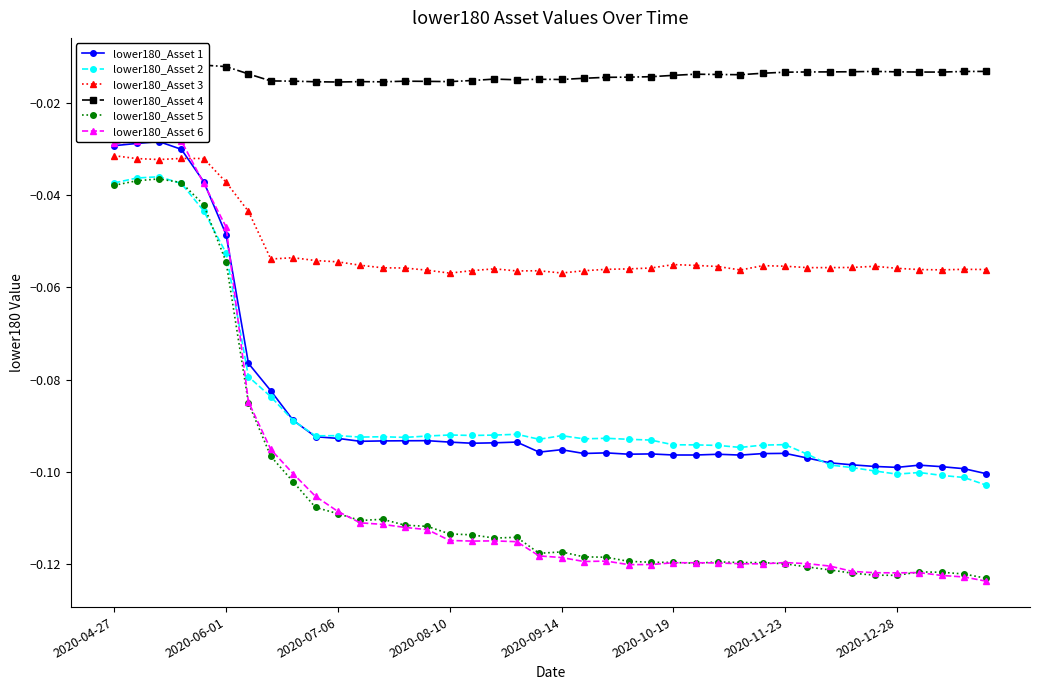

True or false: lower180_Asset 3 and lower180_Asset 4 cross at least once.

False